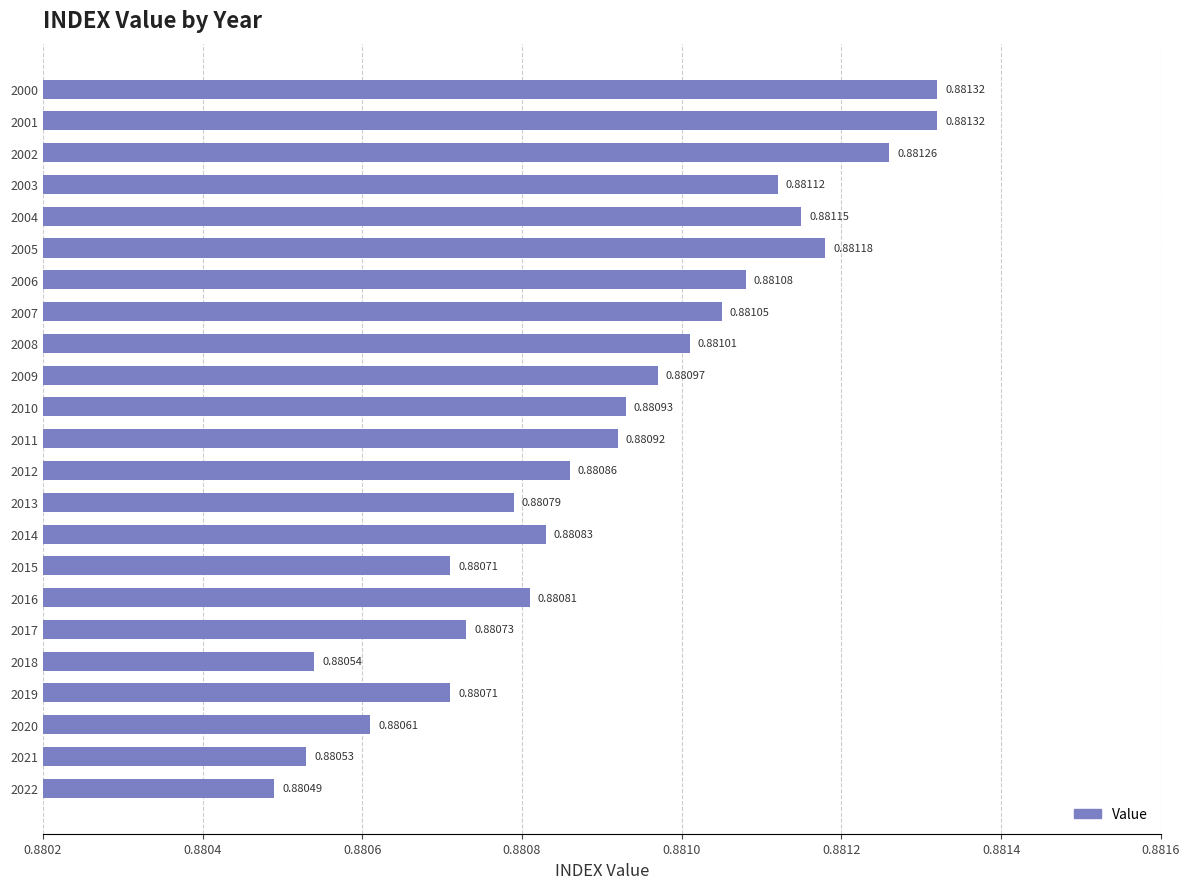

Between 2017 and 2018, which is larger?

2017